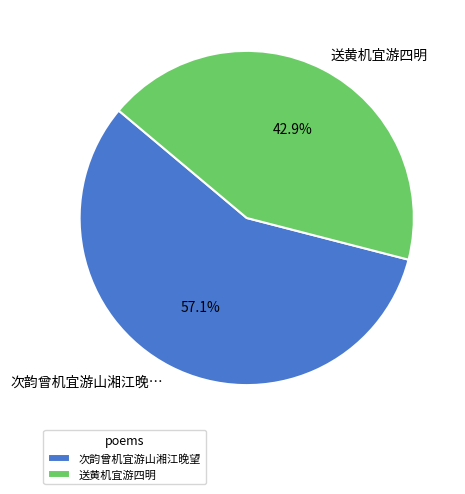

Which slice is the largest?

次韵曾机宜游山湘江晚望